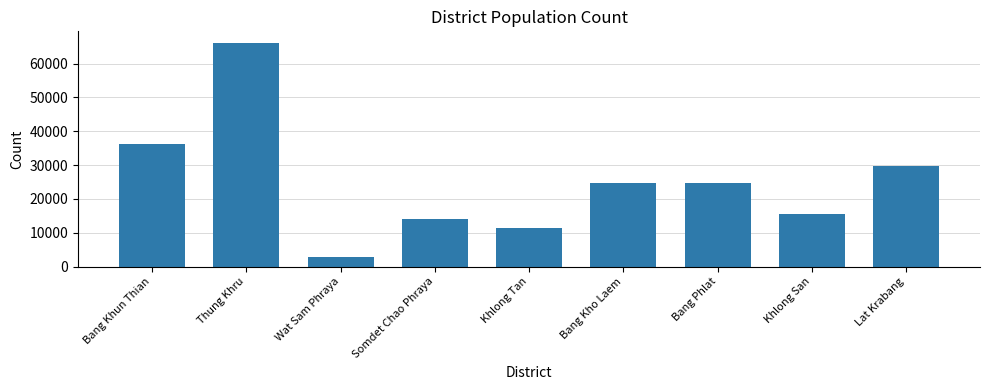

What is the label of the 3rd bar from the right?

Bang Phlat